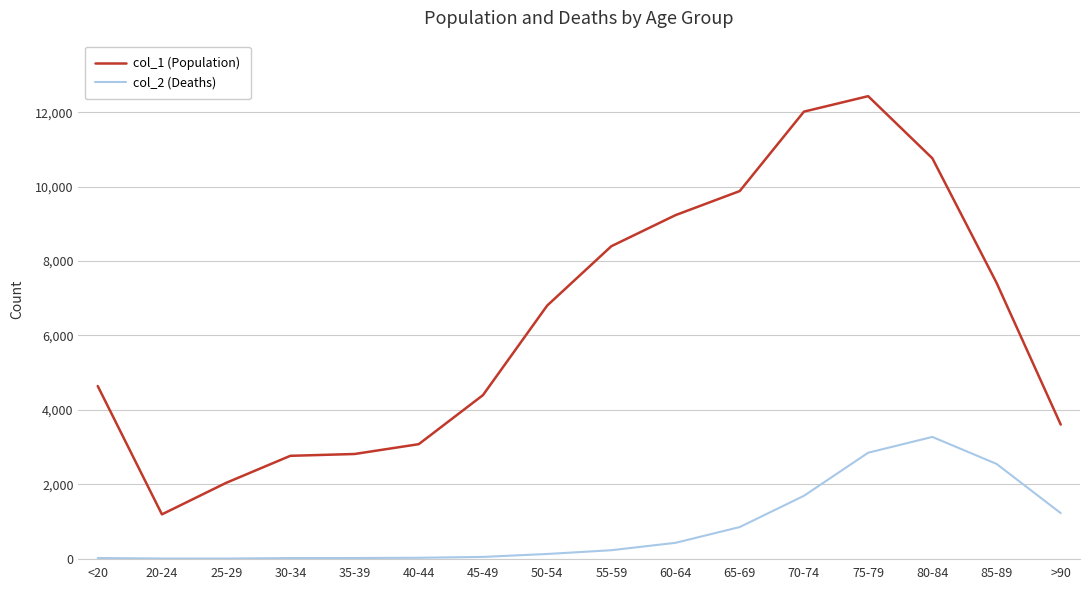

True or false: col_2 (Deaths) and col_1 (Population) cross at least once.

False